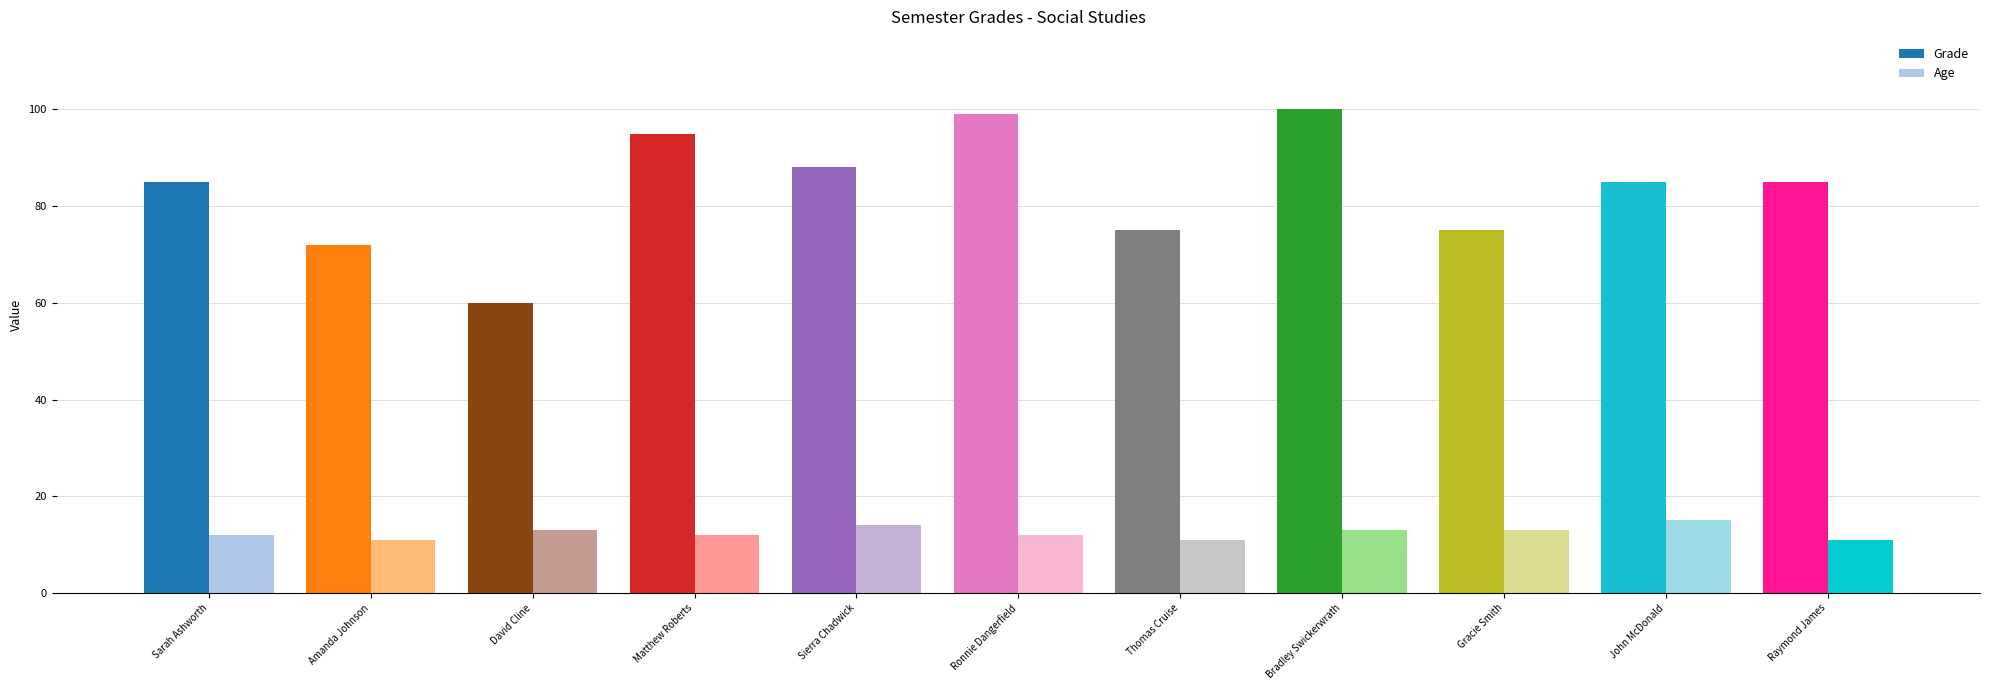

What is the difference between the maximum and minimum values in the Grade series?

40